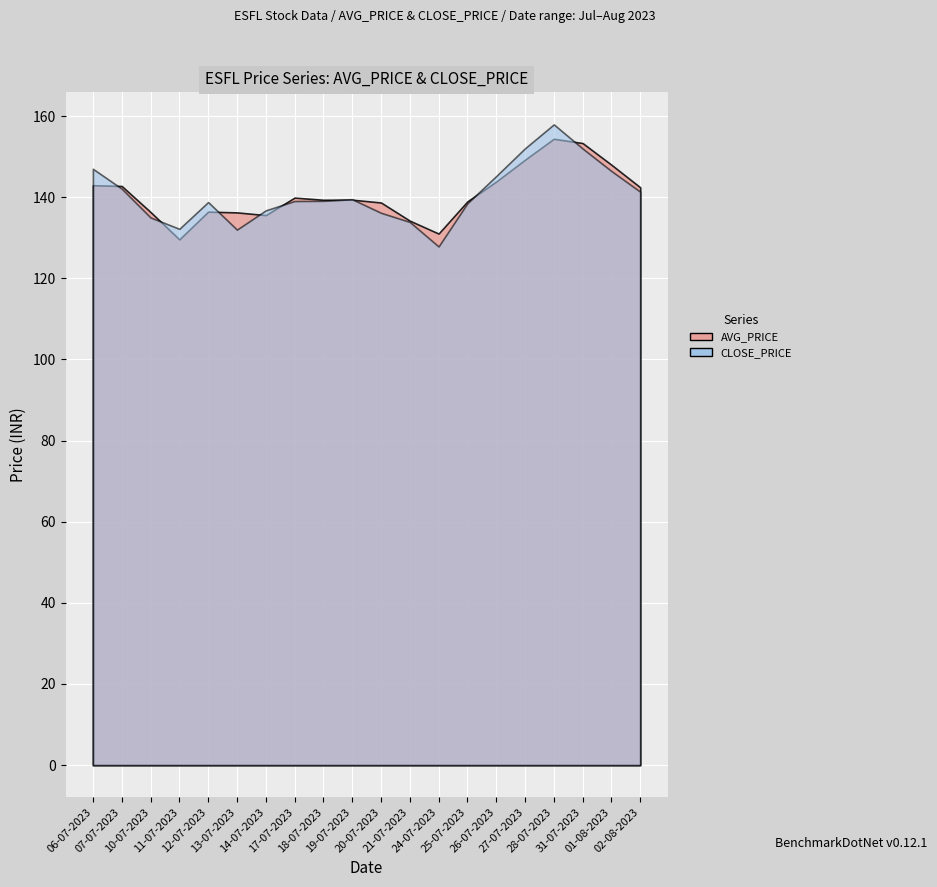

At which label does AVG_PRICE reach its minimum?

11-07-2023